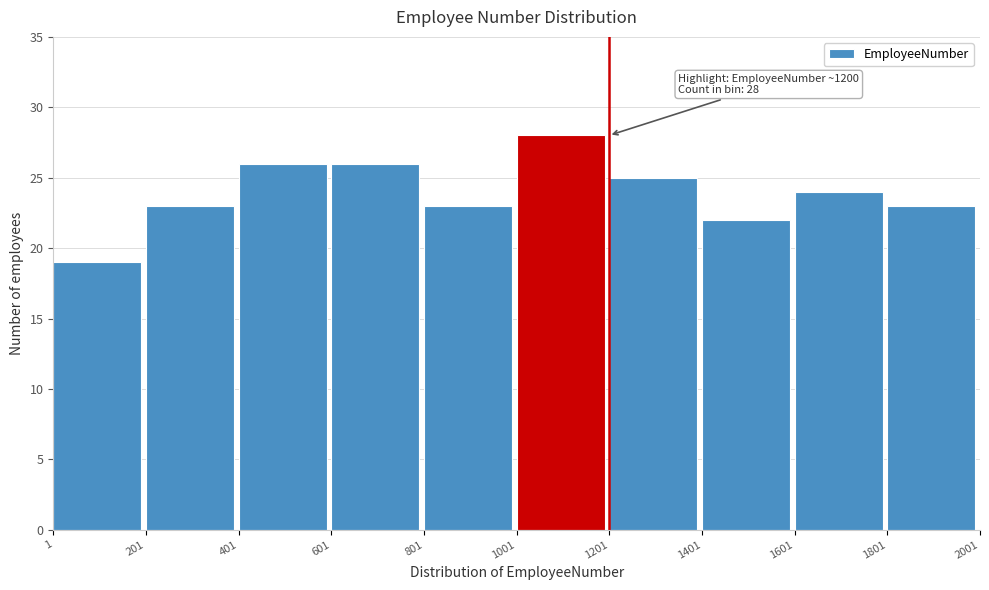

Over which range of the x-axis is the bar tallest?

1001 to 1201